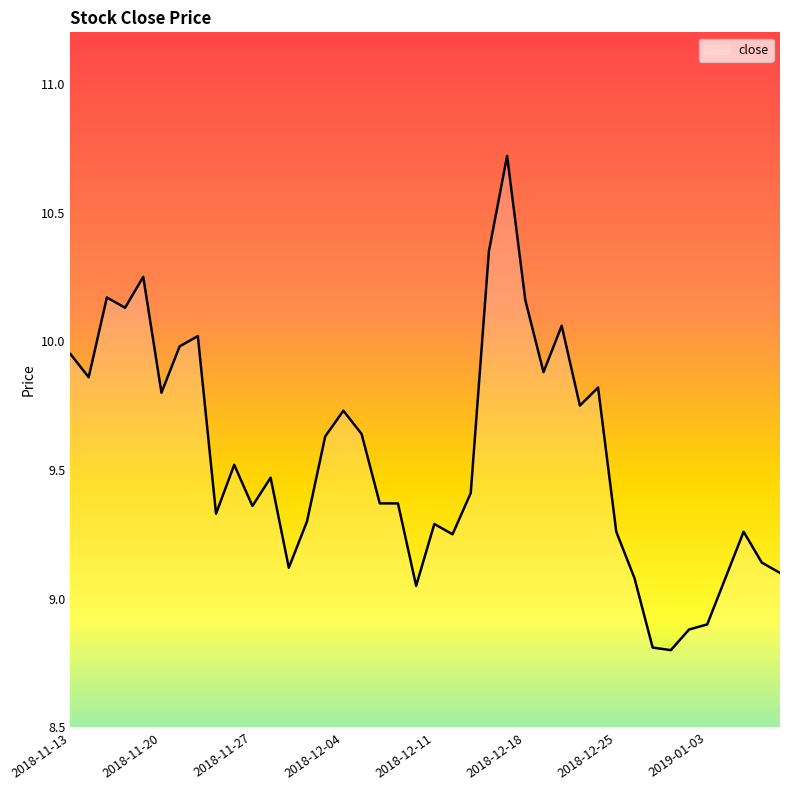

What is the minimum value shown in the chart?

8.8